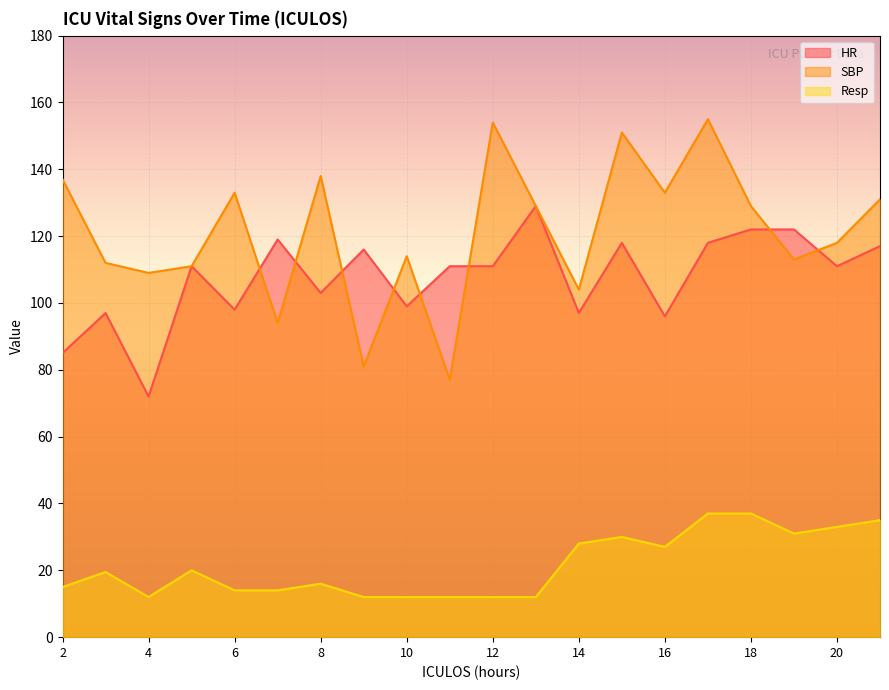

What is the difference between the highest and lowest values at 7?

105.0